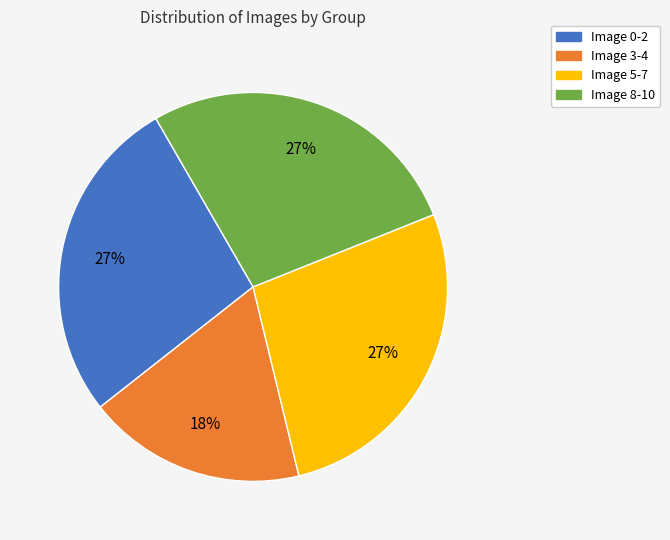

Count the number of slices in the pie.

4